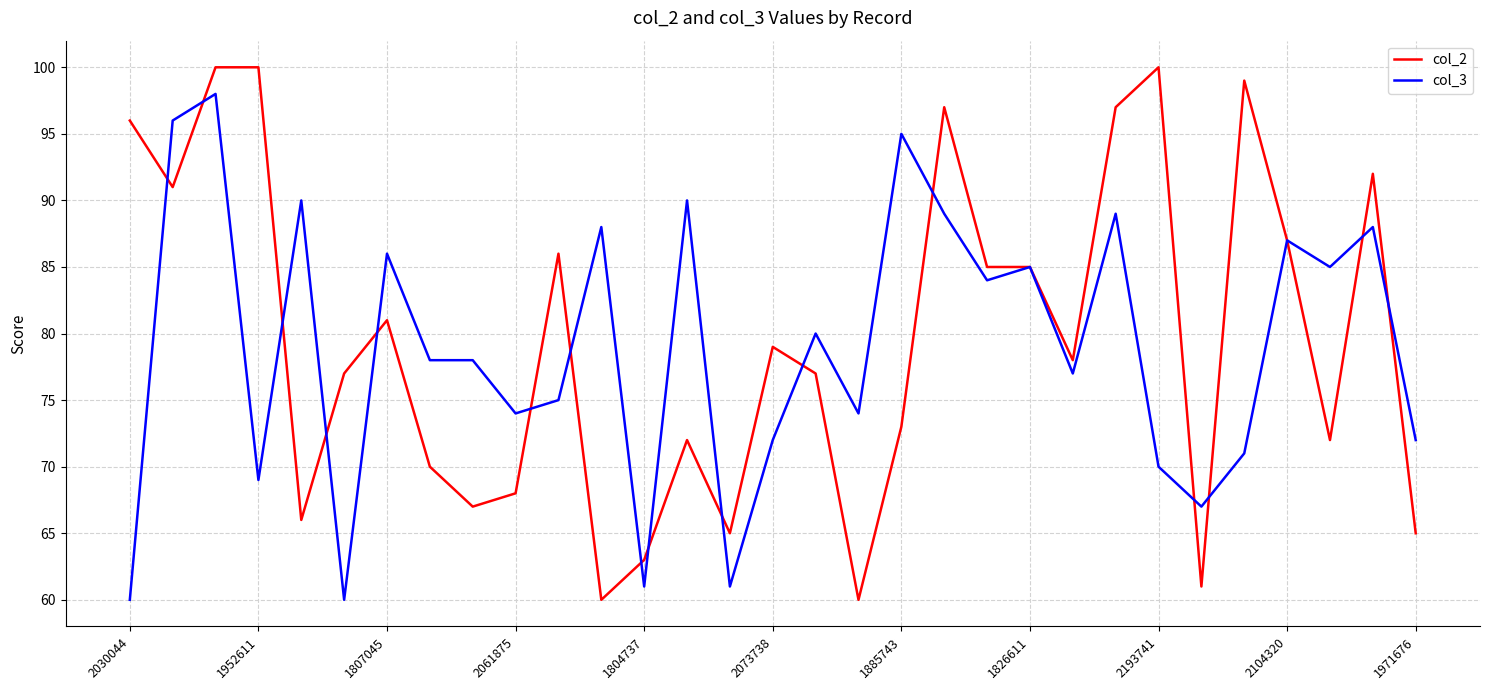

Which series has the widest spread of values?

col_2